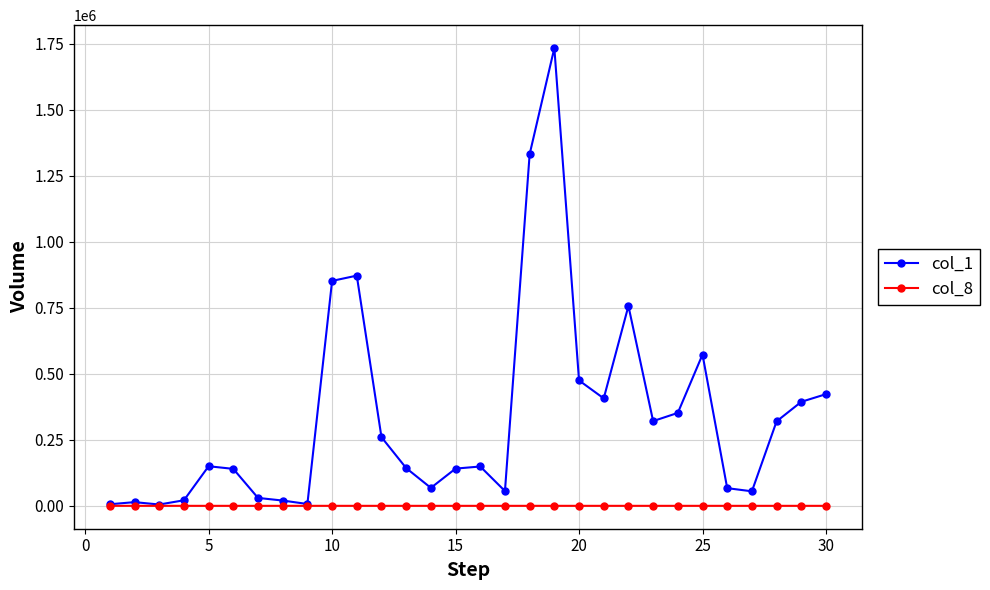

Rank the series by their maximum value, from lowest to highest.

col_8, col_1